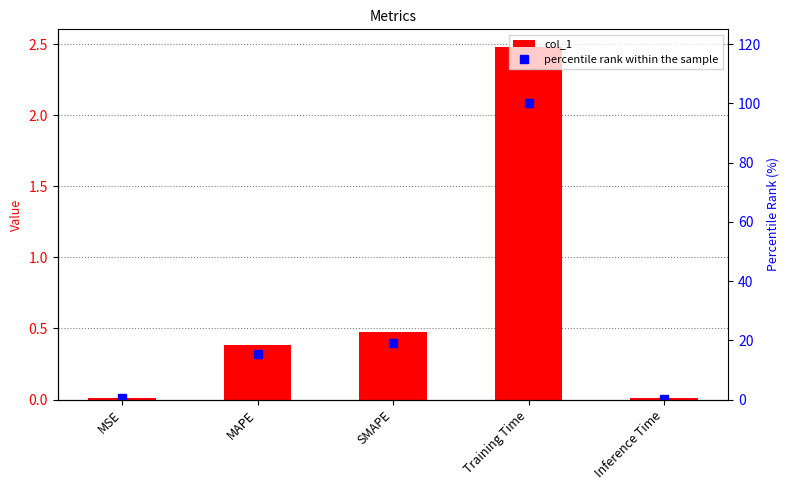

Does the chart contain stacked bars?

No